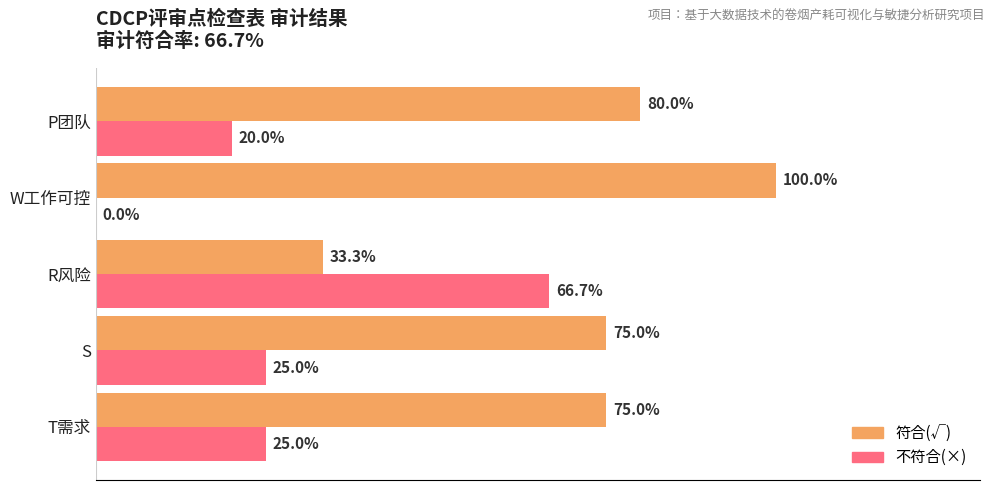

Which category has the highest value across all series?

W工作可控